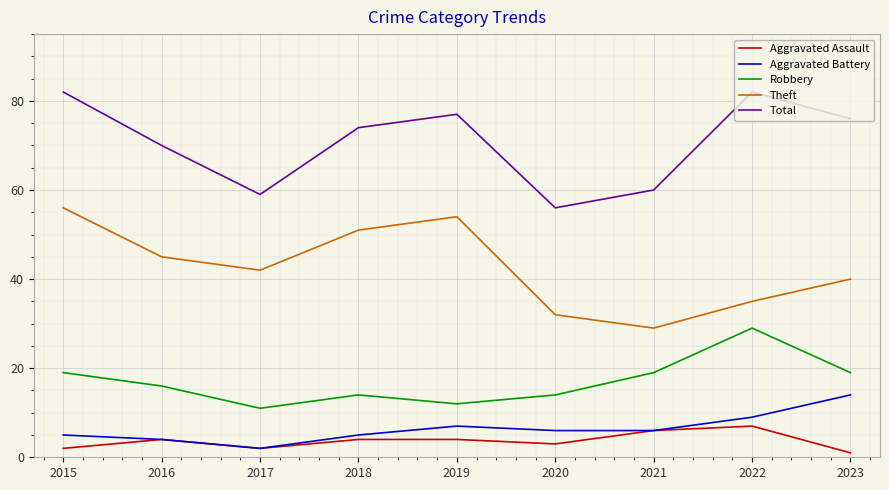

The value of Theft at 2022 is 35. True or false?

True